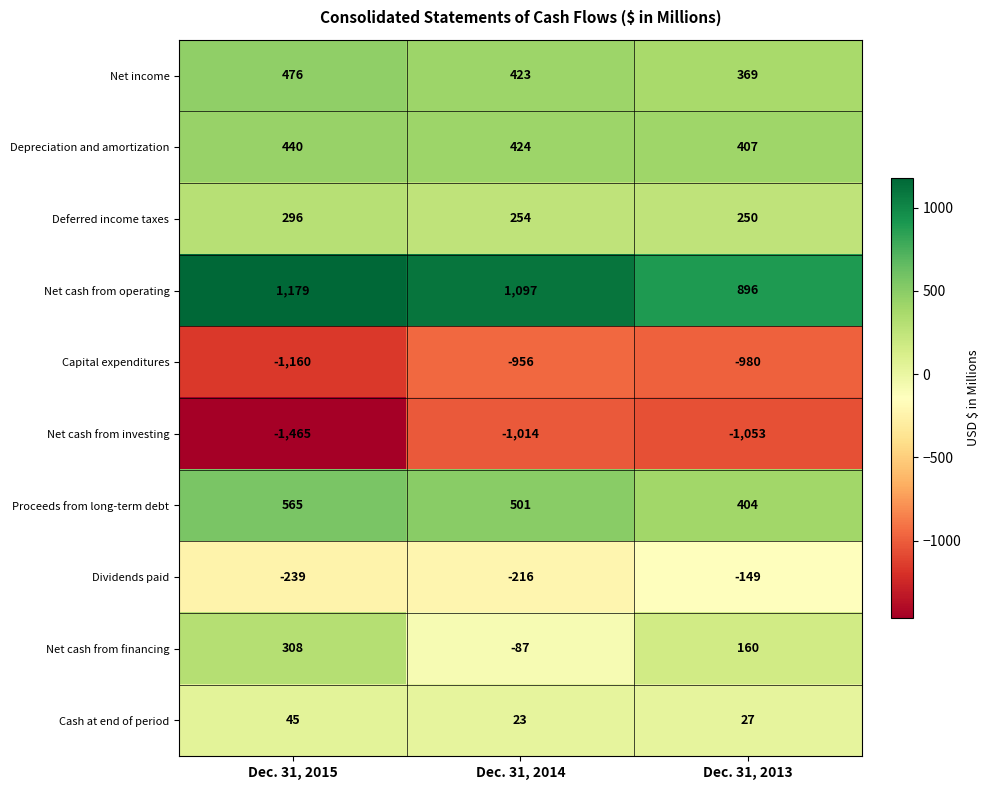

How many categories are shown in the chart?

3